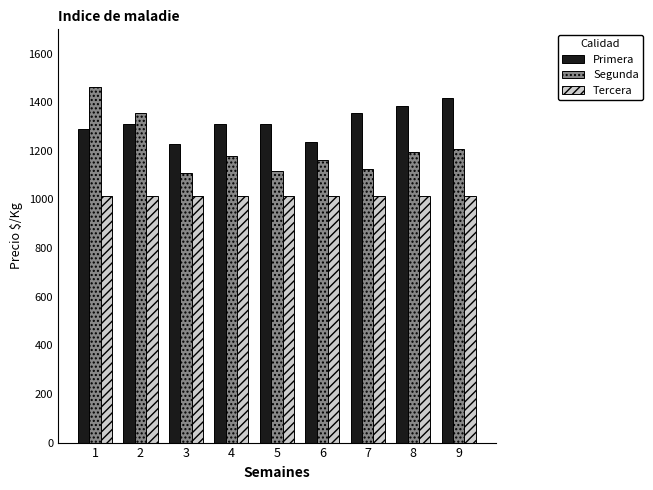

The value of Tercera at 4 is 1356. True or false?

False